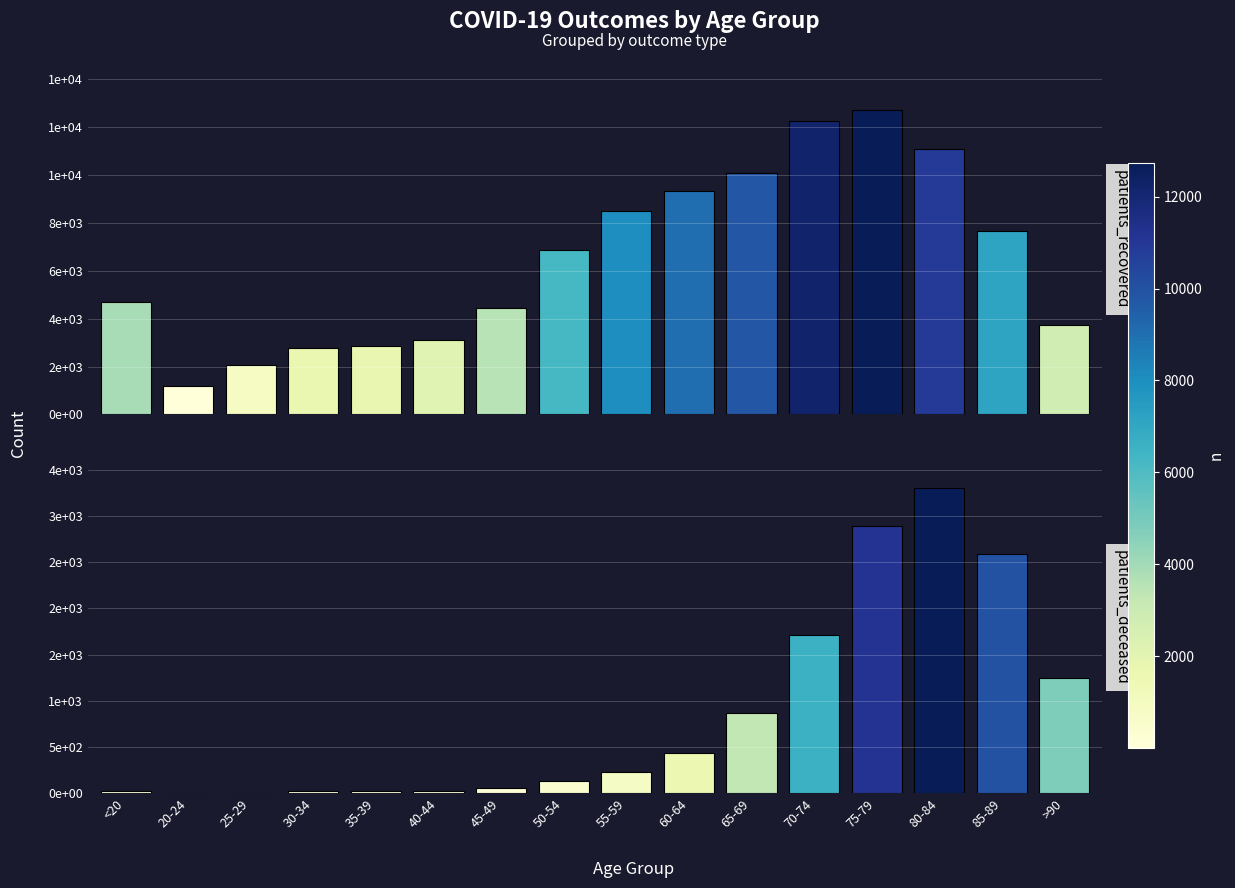

At which category does the chart reach its minimum across all series?

25-29